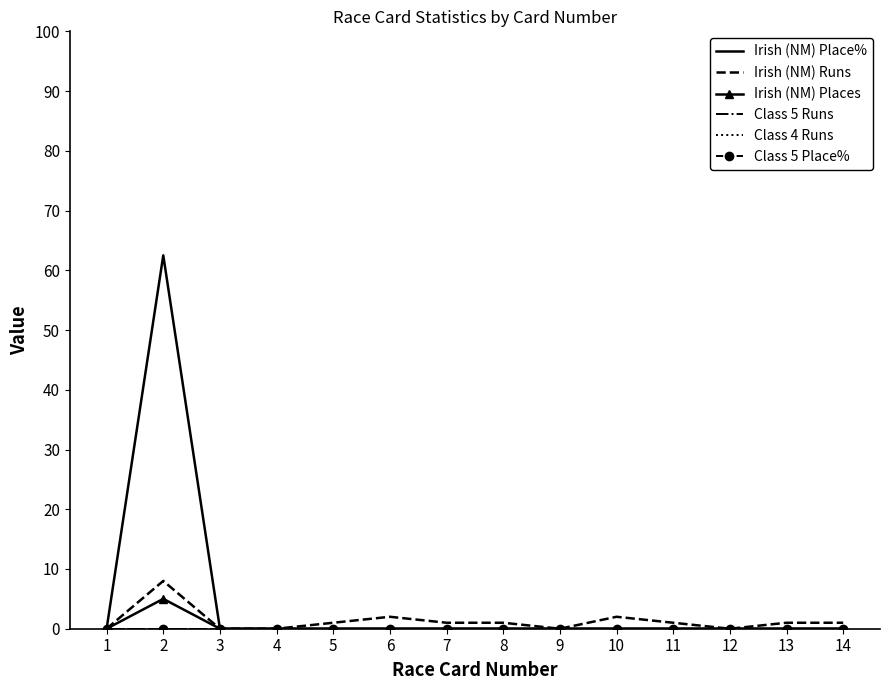

Reading right to left, list all the values displayed in this chart.

Irish (NM) Place%: 0.0	0.0	0.0	0.0	0.0	0.0	0.0	0.0	0.0	0.0	0.0	0.0	62.5	0.0
Irish (NM) Runs: 1.0	1.0	0.0	1.0	2.0	0.0	1.0	1.0	2.0	1.0	0.0	0.0	8.0	0.0
Irish (NM) Places: 0.0	0.0	0.0	0.0	0.0	0.0	0.0	0.0	0.0	0.0	0.0	0.0	5.0	0.0
Class 5 Runs: 0.0	0.0	0.0	0.0	0.0	0.0	0.0	0.0	0.0	0.0	0.0	0.0	0.0	0.0
Class 4 Runs: 0.0	0.0	0.0	0.0	0.0	0.0	0.0	0.0	0.0	0.0	0.0	0.0	0.0	0.0
Class 5 Place%: 0.0	0.0	0.0	0.0	0.0	0.0	0.0	0.0	0.0	0.0	0.0	0.0	0.0	0.0